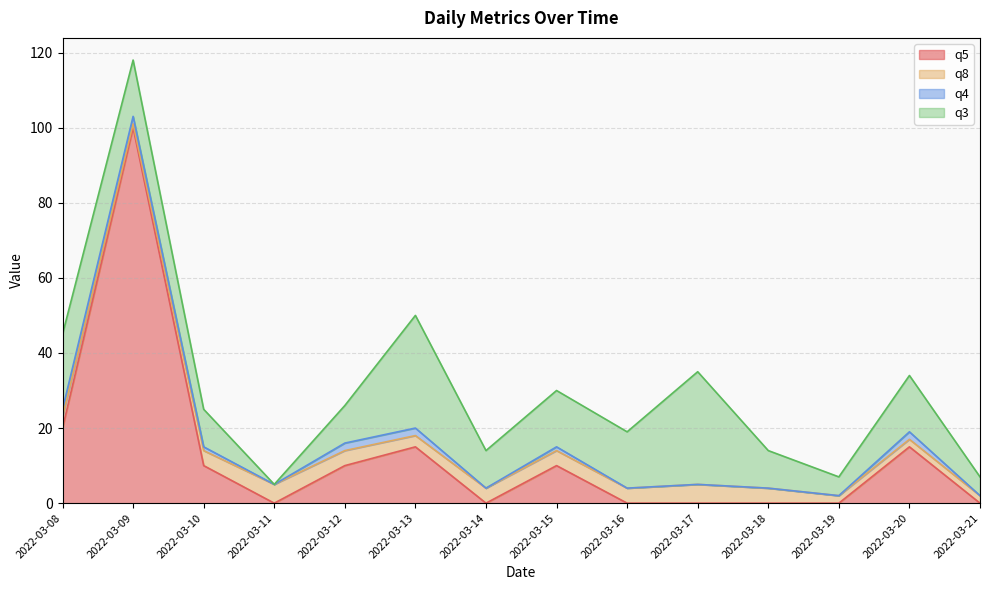

What is the difference between the second highest and minimum values in the q5 series?

20